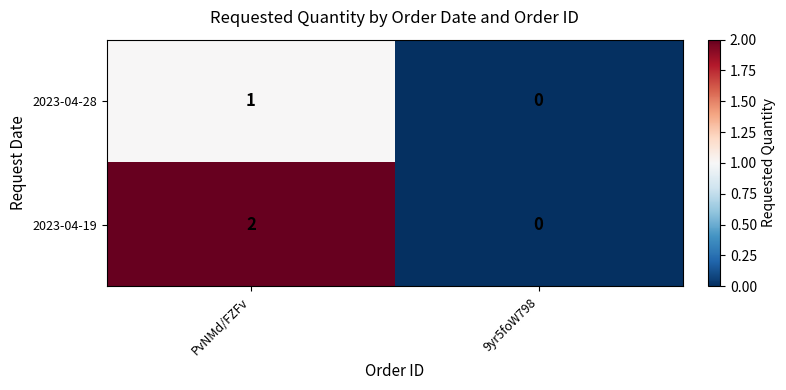

Rank the series by their average value, from highest to lowest.

2023-04-19, 2023-04-28